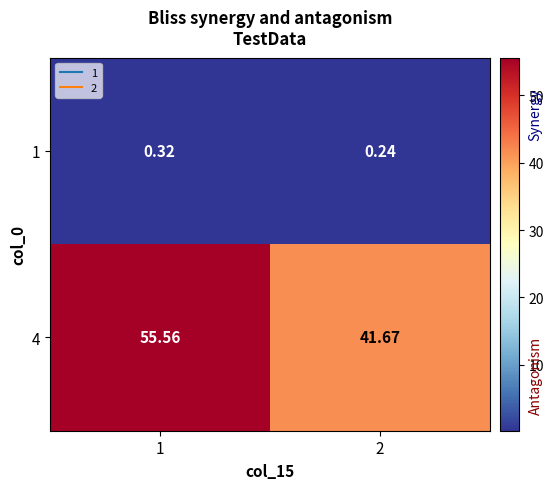

List the series in order of their peak value, highest first.

4, 1